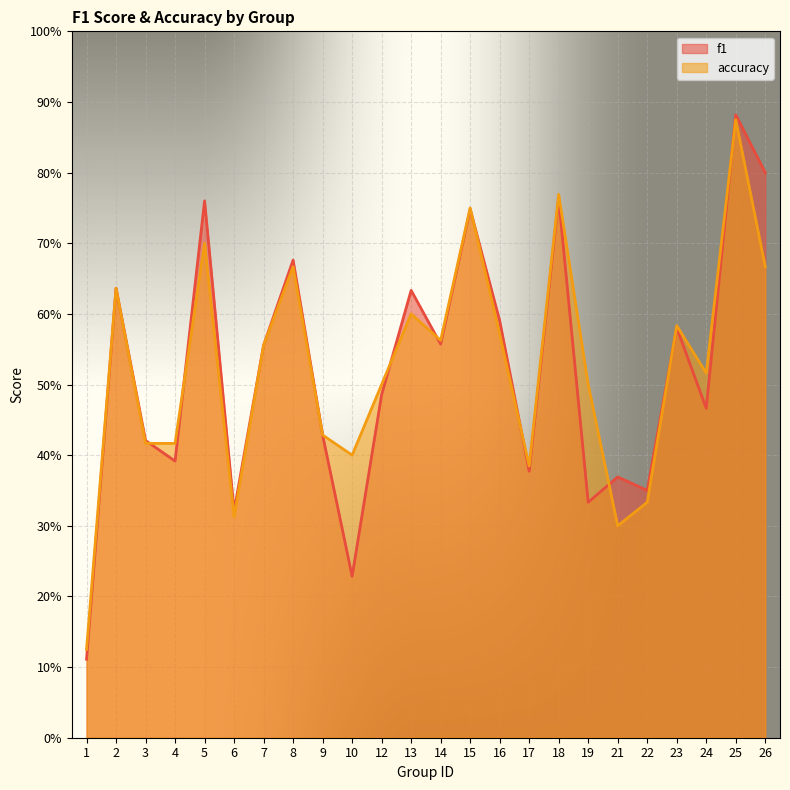

List the series in order of their overall mean, highest first.

accuracy, f1